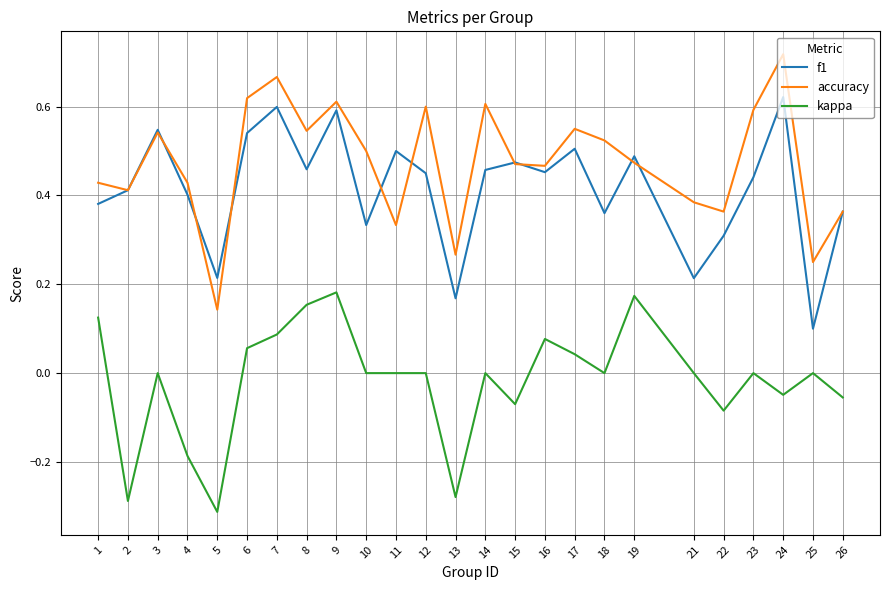

Between 18 and 24, which series saw the biggest shift?

f1